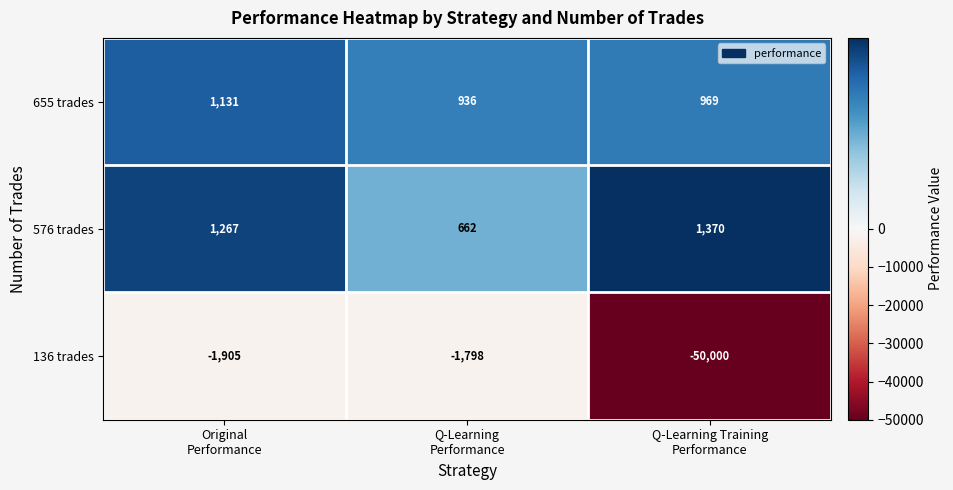

How many values in the 136 trades series are below -1905?

1